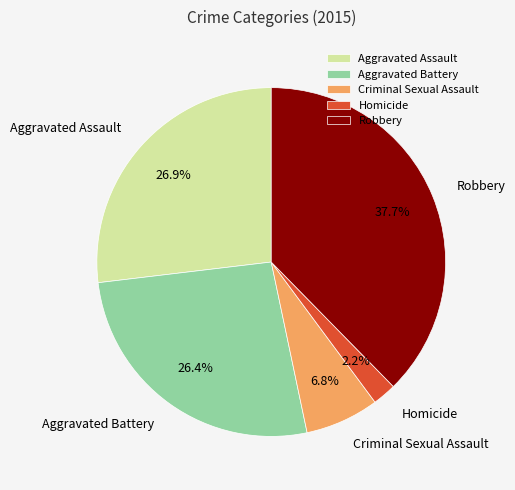

How many segments does this pie chart have?

5